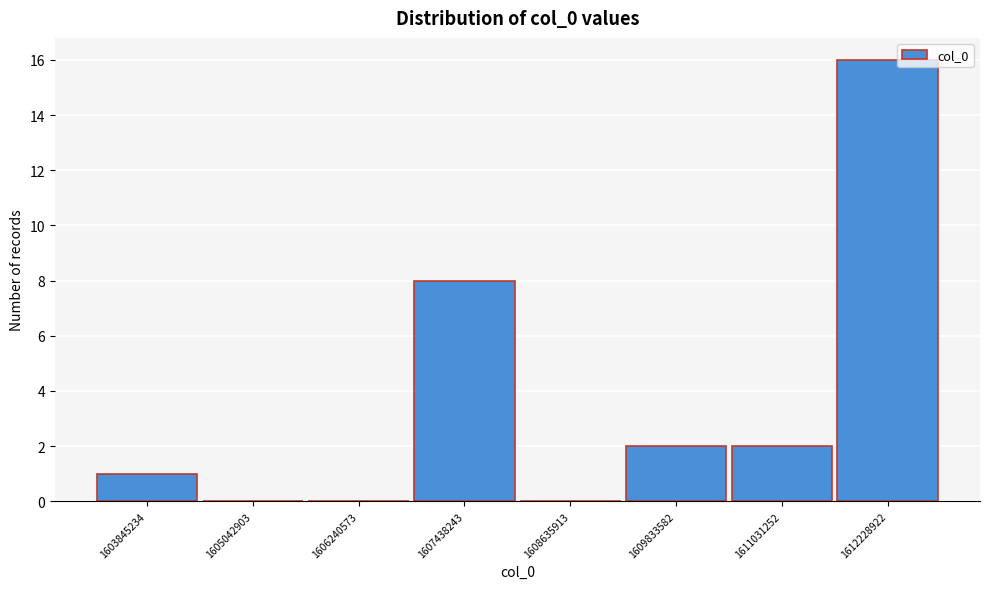

Reading left to right, what are all the values shown in this chart?

1603845234=1	1605042903=0	1606240573=0	1607438243=8	1608635913=0	1609833582=2	1611031252=2	1612228922=16